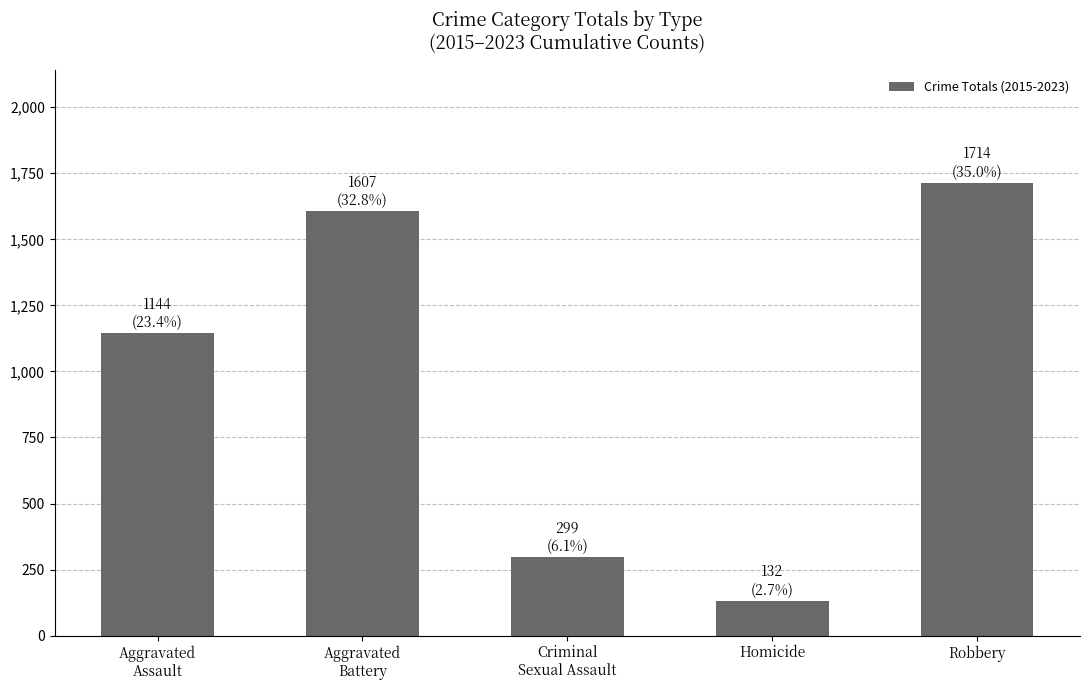

Rank the categories by value from highest to lowest.

Robbery, Aggravated
Battery, Aggravated
Assault, Criminal
Sexual Assault, Homicide